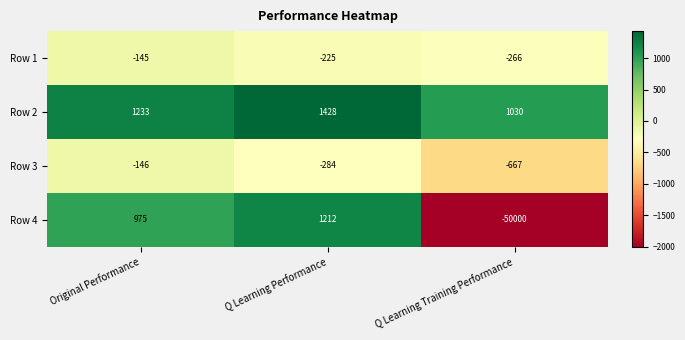

Which series has the widest spread of values?

Row 4